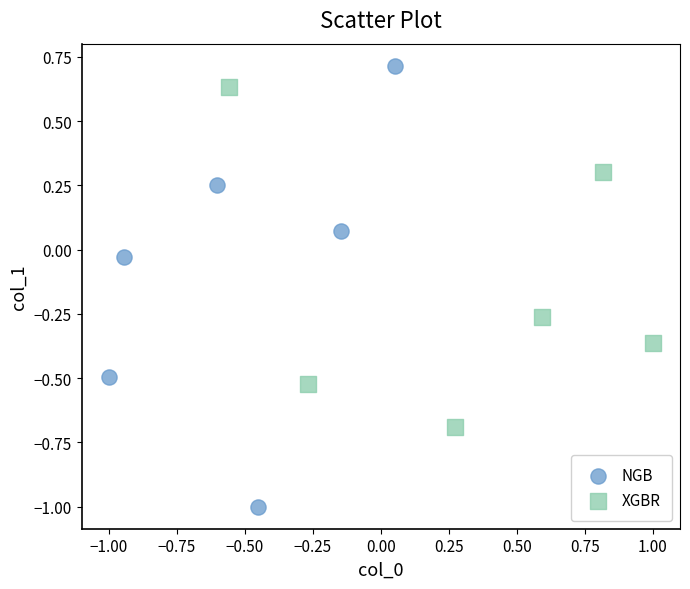

Which series reaches the minimum Y coordinate?

NGB